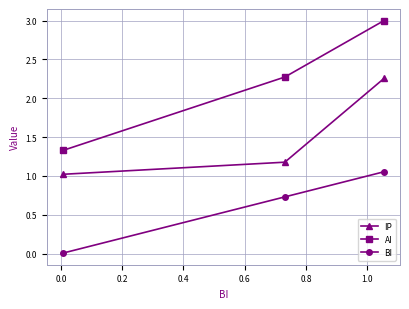

What is the maximum value for AI?

3.0